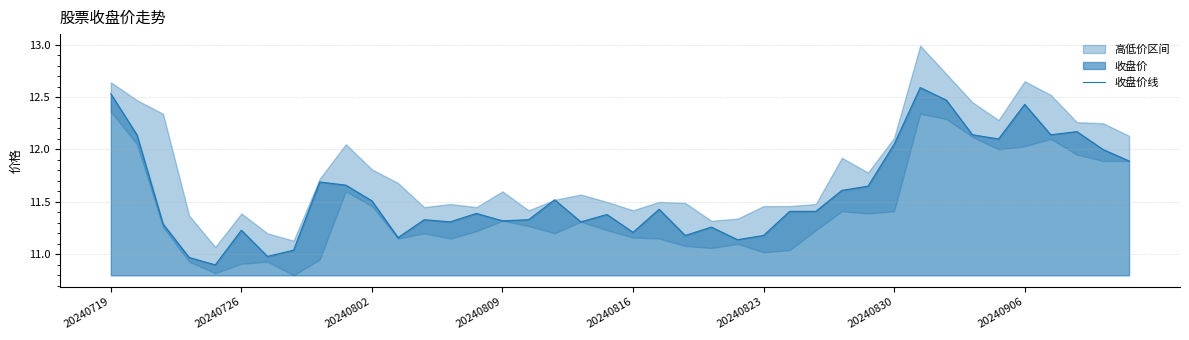

Does the chart have visible grid lines?

Yes